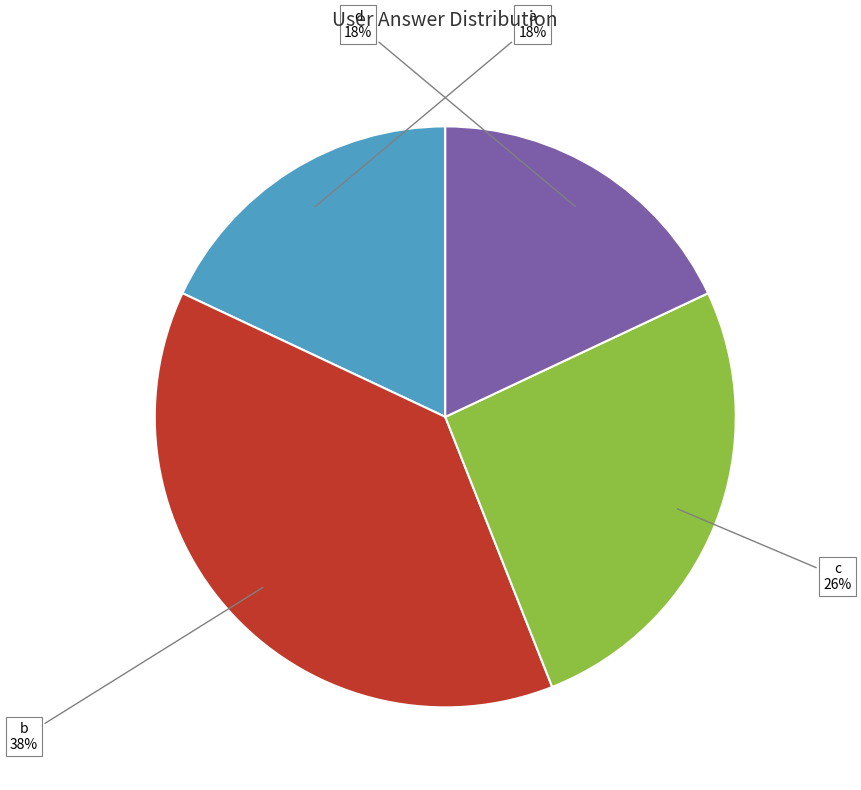

Does any single category account for the majority?

No